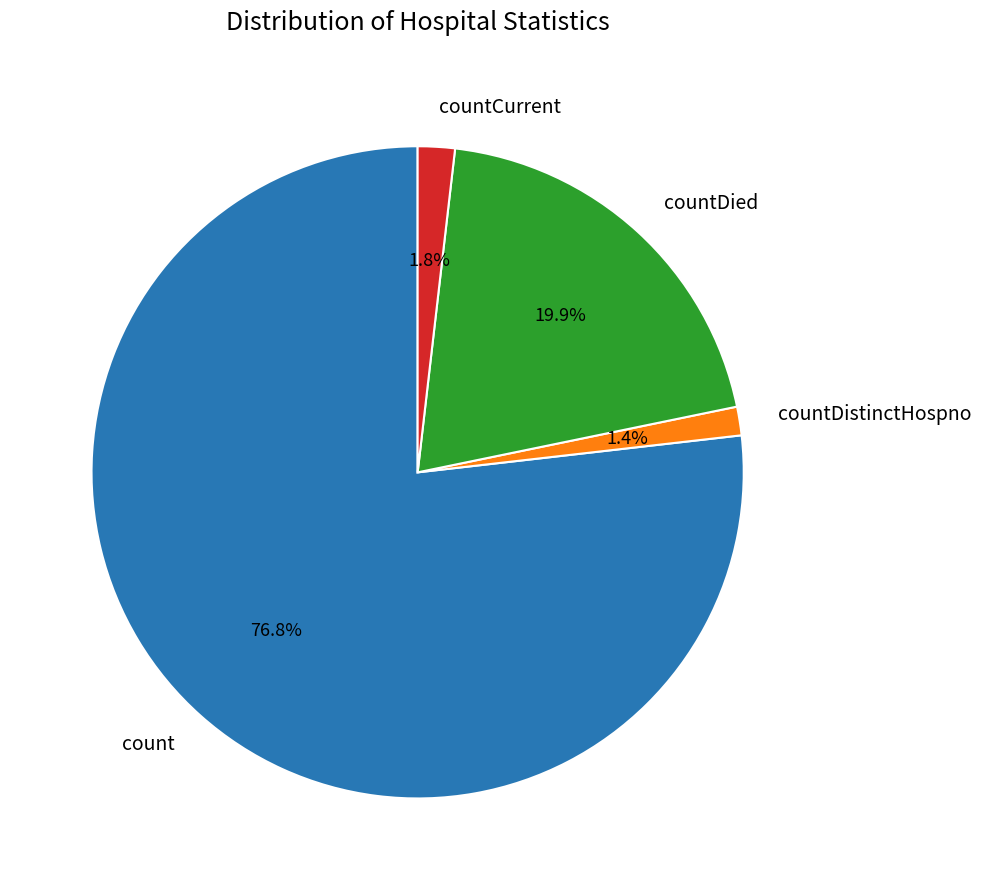

To the nearest percent, what is the combined percentage of countDistinctHospno and countDied?

21%